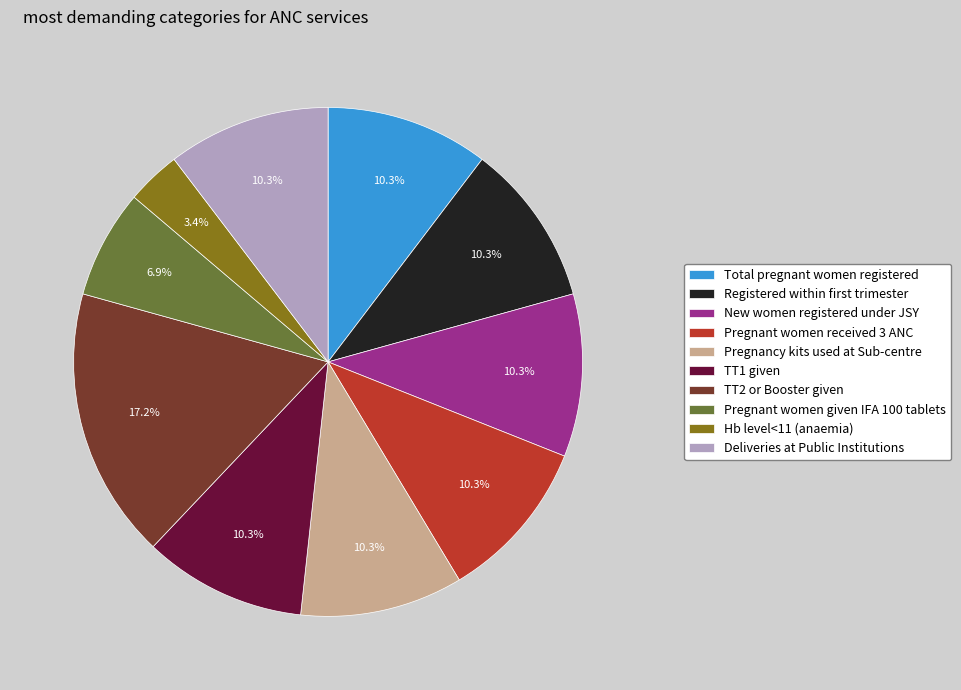

Do TT2 or Booster given and Deliveries at Public Institutions together represent more than half of the pie?

No